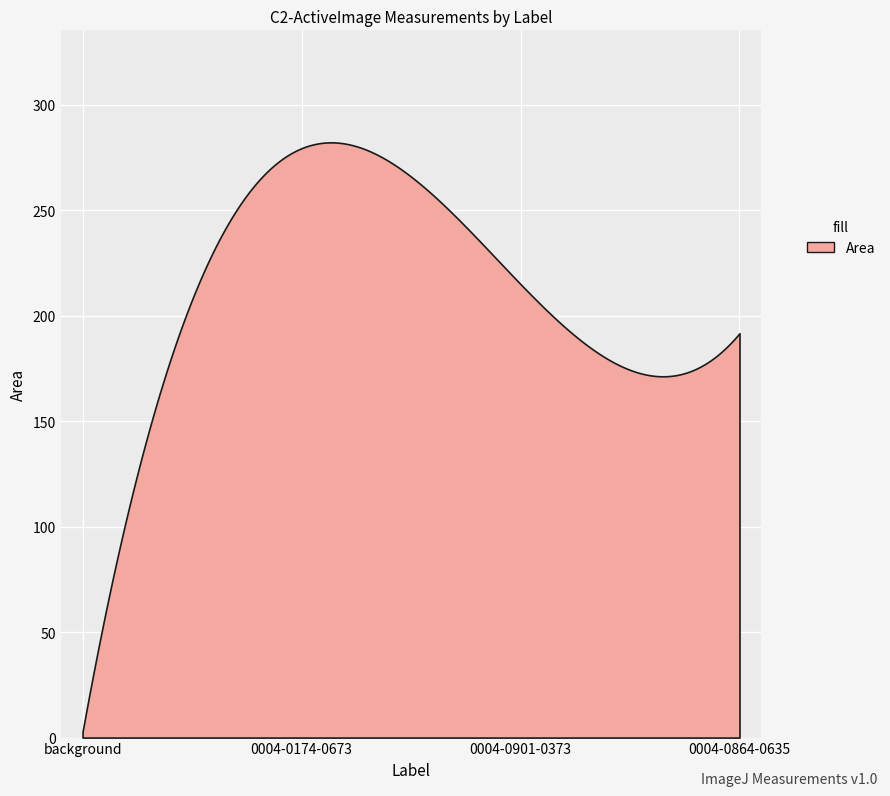

What is the maximum value shown in the chart?

282.1